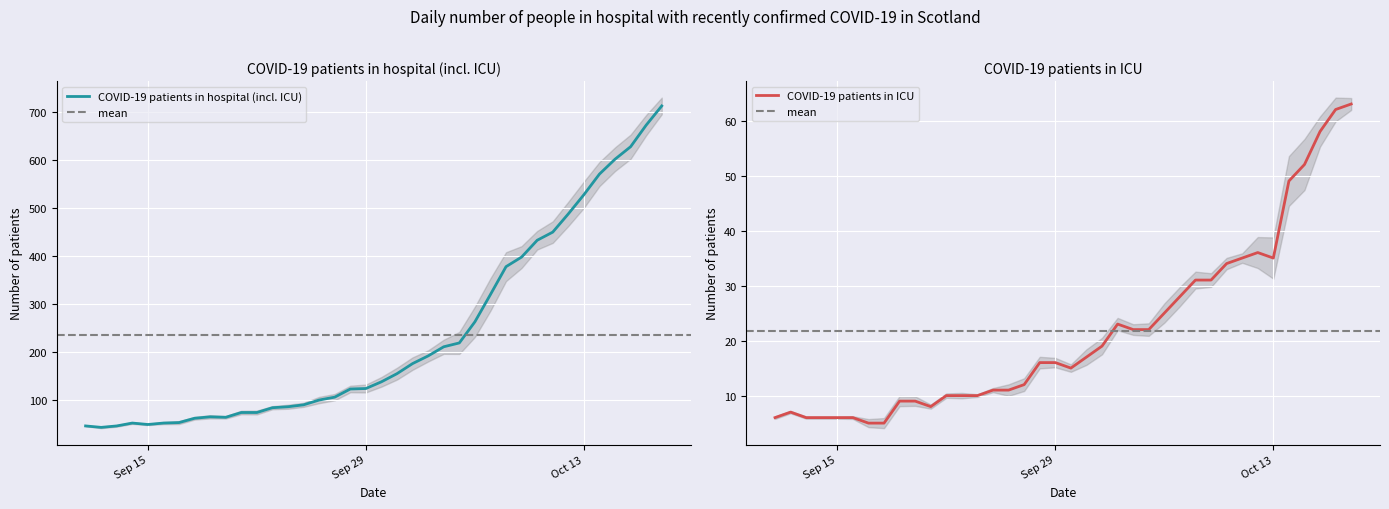

Reading left to right, transcribe all the data shown in this chart.

COVID-19 patients in hospital (incl. ICU): 45	42	45	51	48	51	52	61	64	63	73	73	83	85	89	99	105	122	123	137	154	175	191	210	218	262	319	377	397	432	449	487	527	570	601	627	672	712
COVID-19 patients in ICU: 6	7	6	6	6	6	5	5	9	9	8	10	10	10	11	11	12	16	16	15	17	19	23	22	22	25	28	31	31	34	35	36	35	49	52	58	62	63